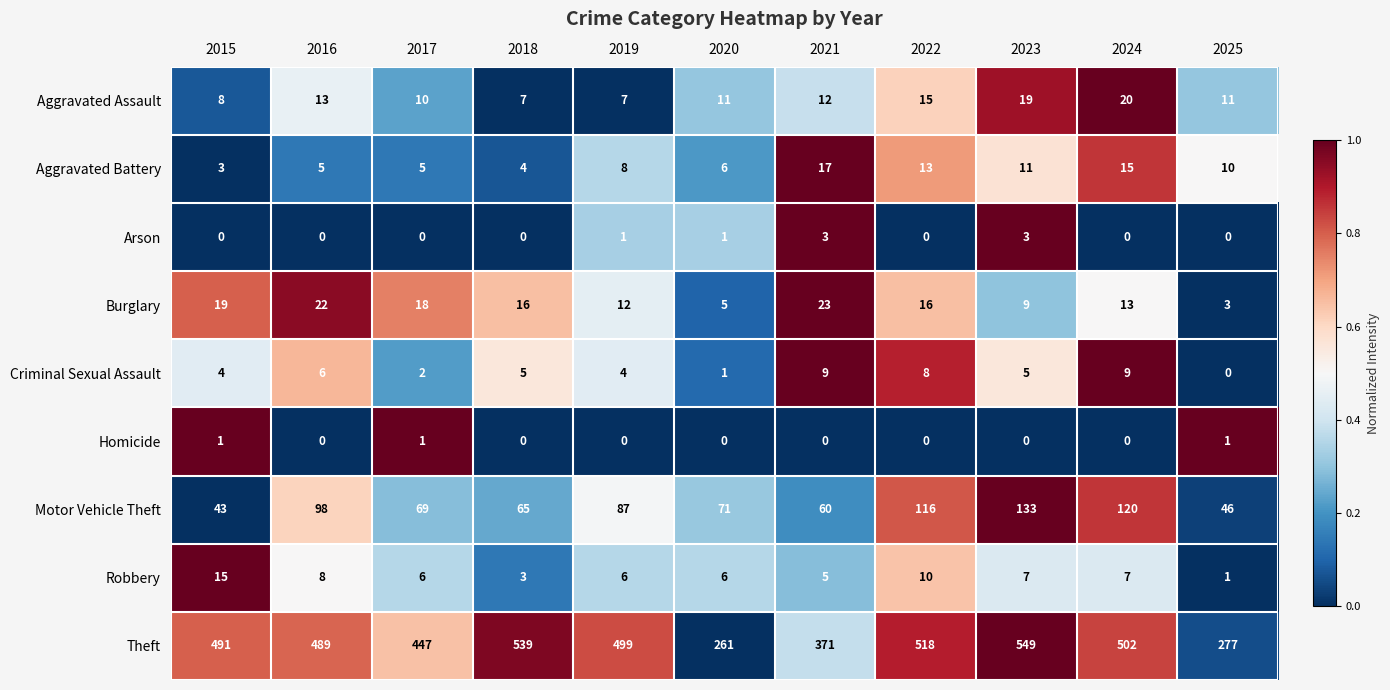

What is the highest value of the Aggravated Battery series?

17